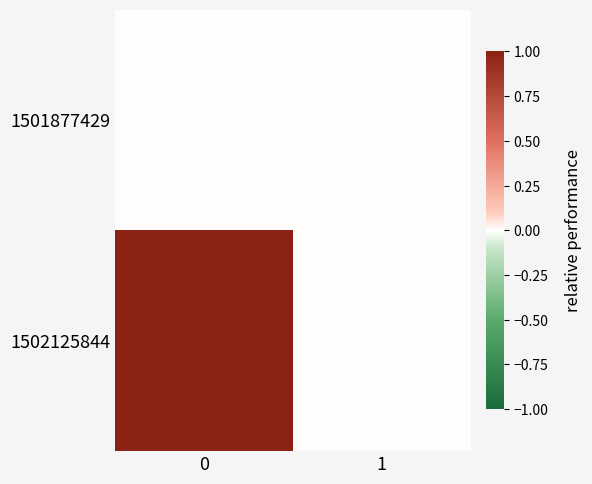

Which has a higher value, 1 or 0?

1